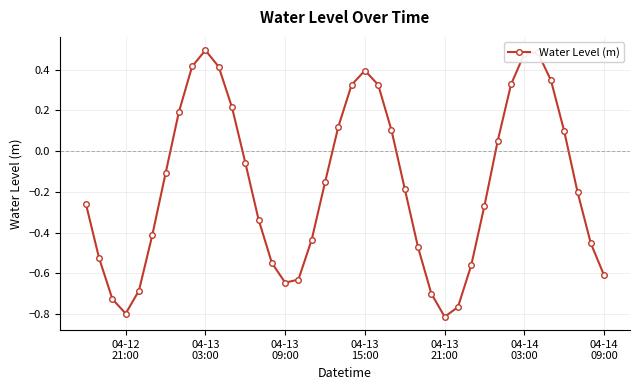

How many distinct data groups are displayed?

1